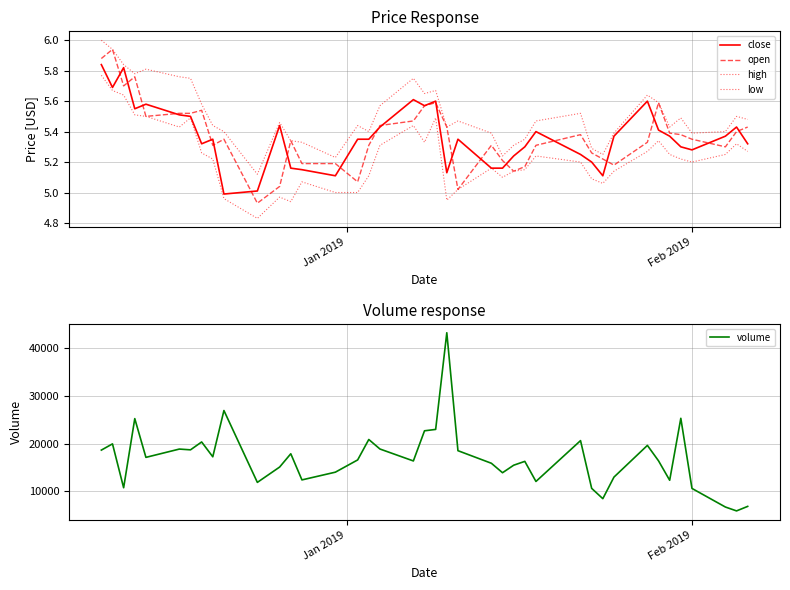

What is the average value of the low series?

5.2